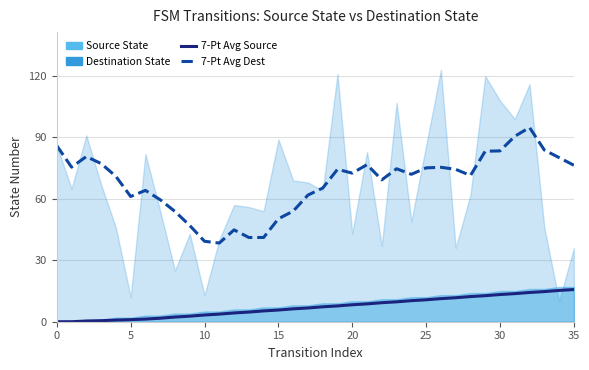

True or false: 7-Pt Avg Dest has more than 1 points higher than both neighbors.

True